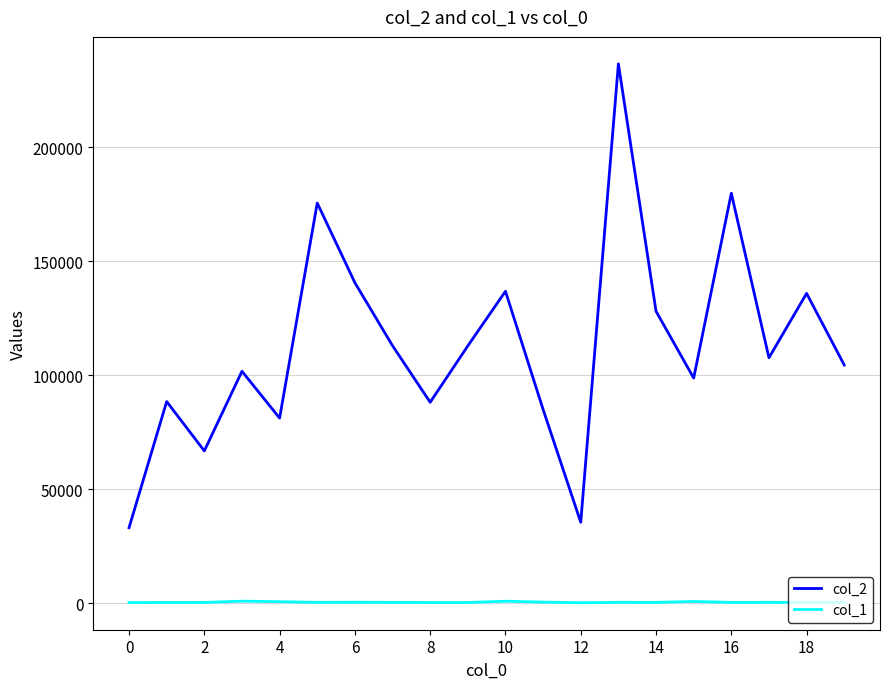

What is the maximum value shown in the chart?

236594